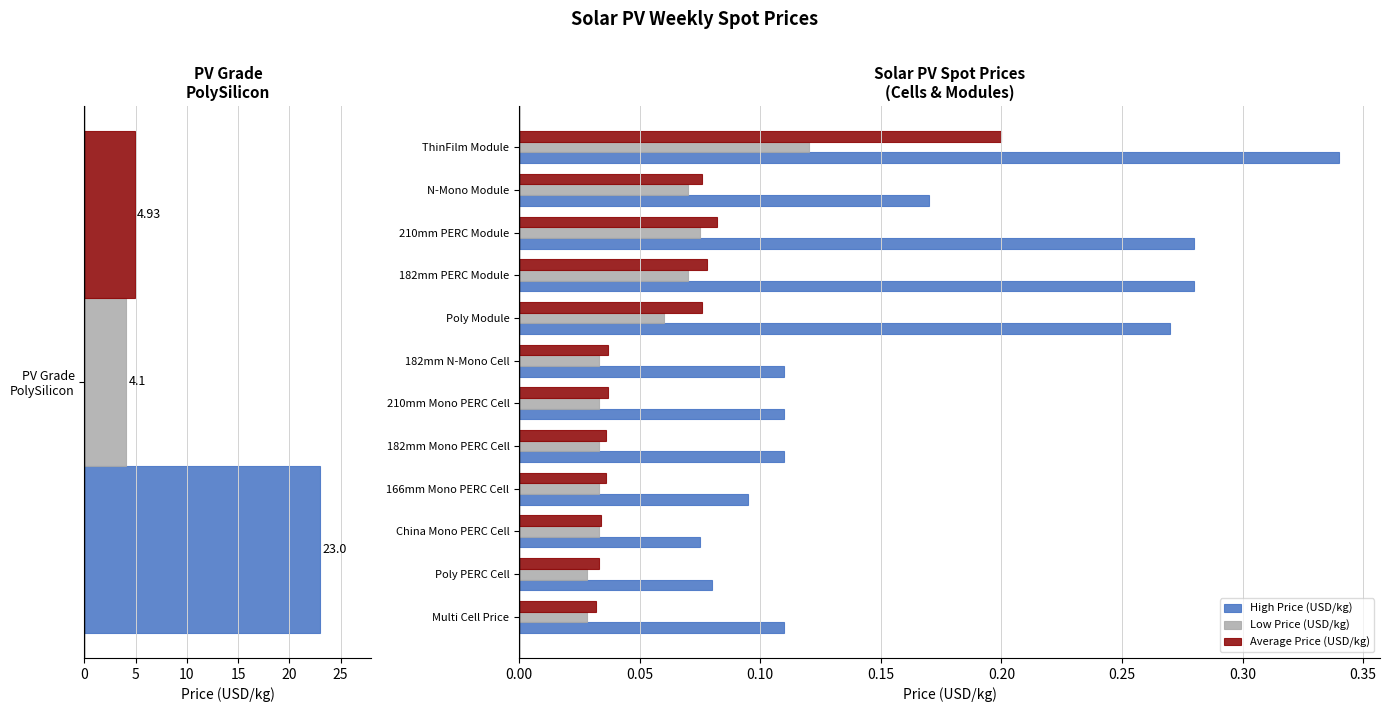

What is the sum of all Low Price (USD/kg) values?

0.6